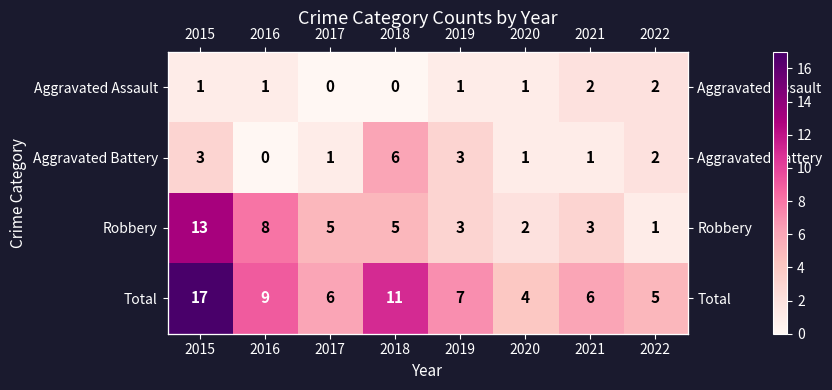

What is the difference between the second highest and minimum values in the Aggravated Assault series?

2